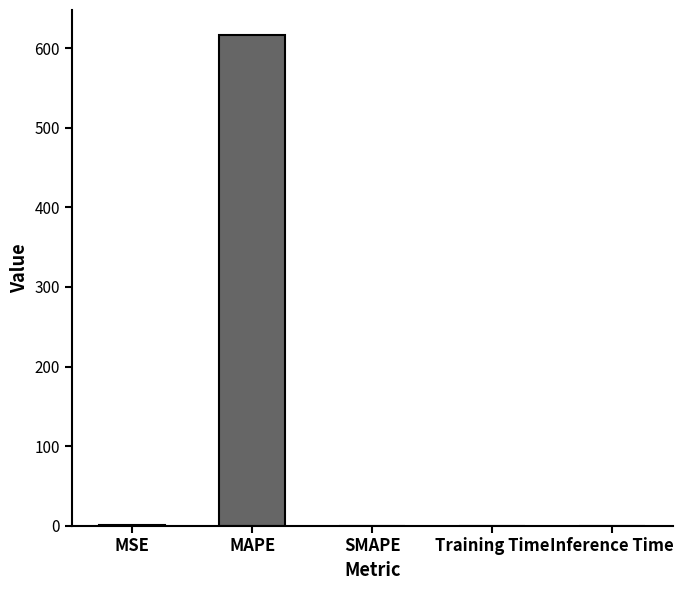

At which category does the chart reach its peak across all series?

MAPE